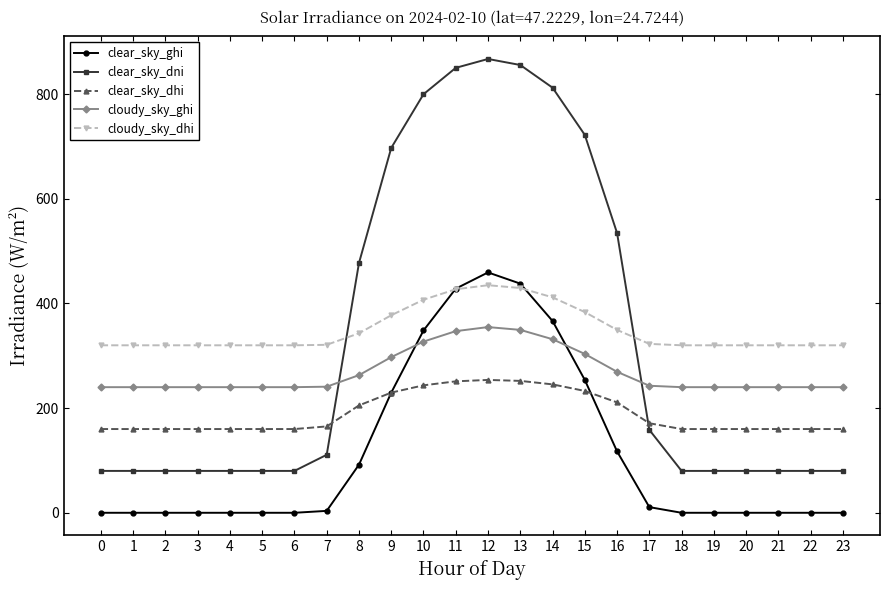

True or false: clear_sky_dni and clear_sky_ghi intersect in this chart.

False